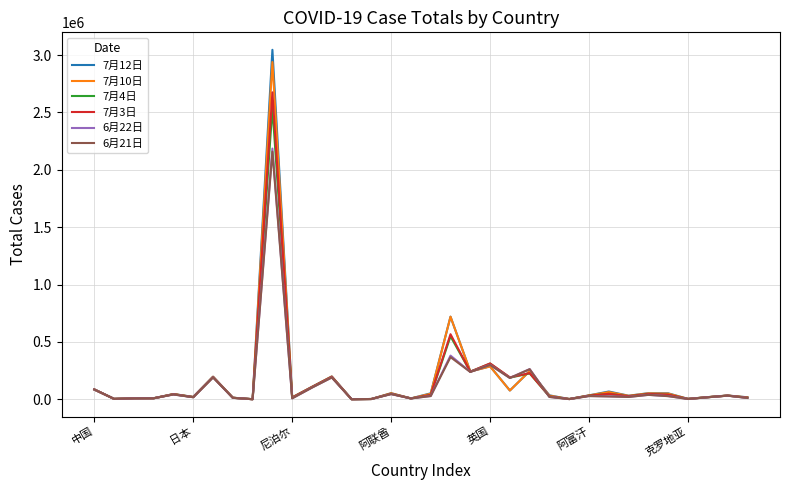

What is the difference between the maximum and second lowest values in the 6月21日 series?

2157490